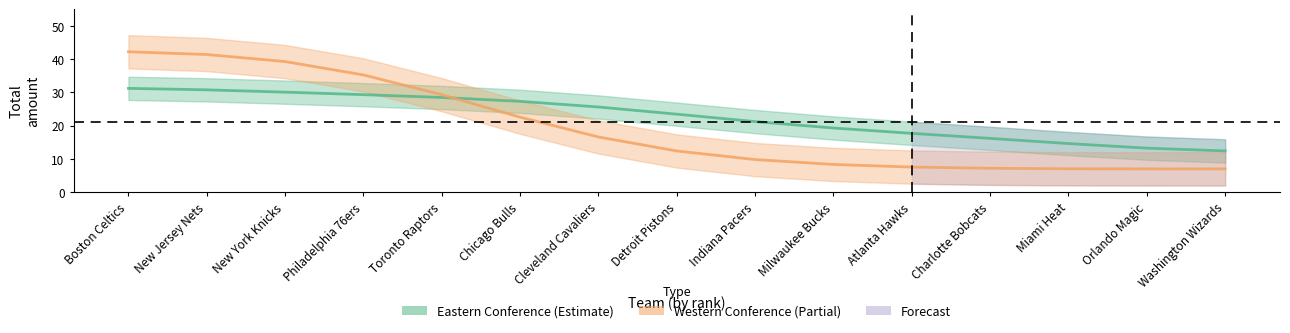

Which series changed the most between Orlando Magic and Washington Wizards?

Eastern Conference